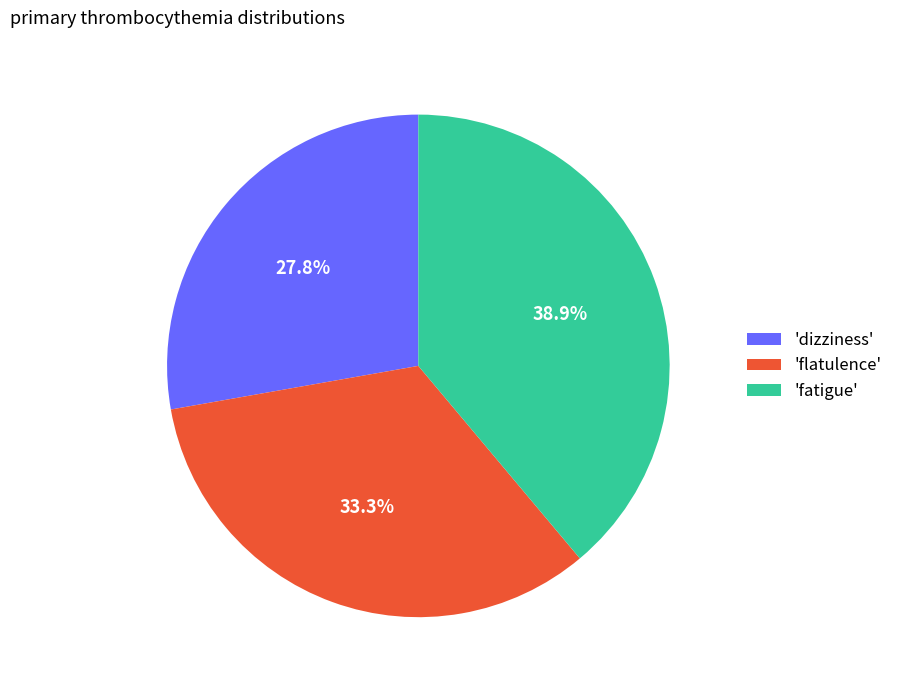

Is the sum of 'fatigue' and 'flatulence' greater than half?

Yes